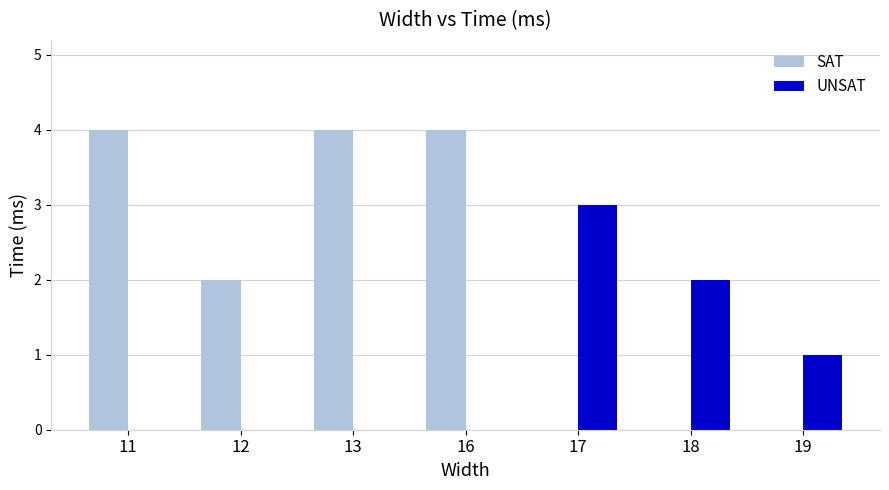

Read the UNSAT value at 17.

3